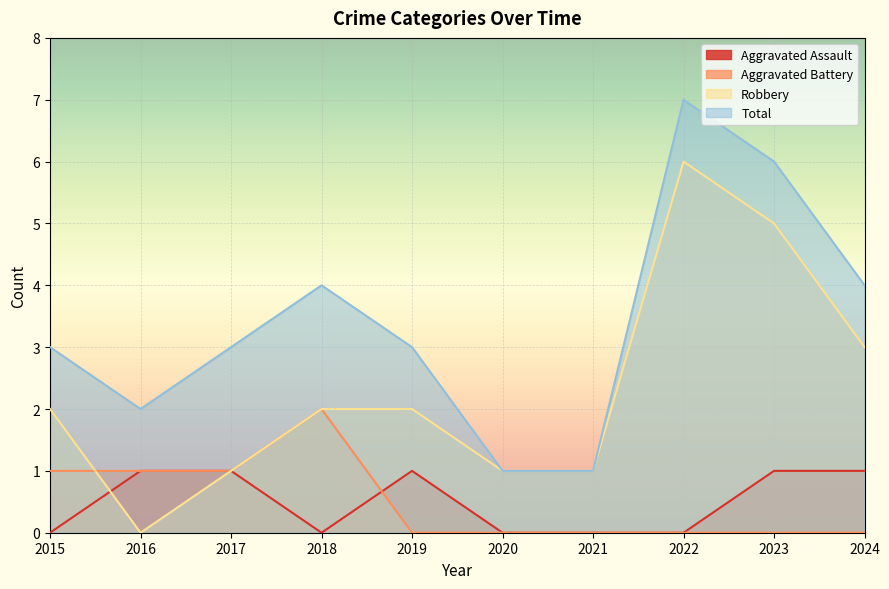

At which category is the sum across all series the highest?

2022